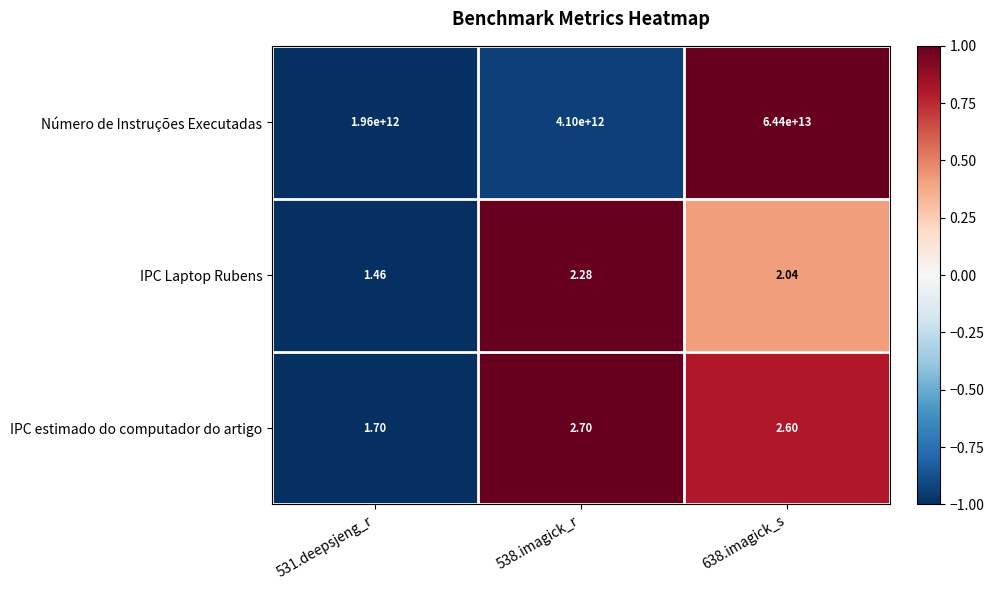

Which series has the largest total across all categories?

Número de Instruções Executadas